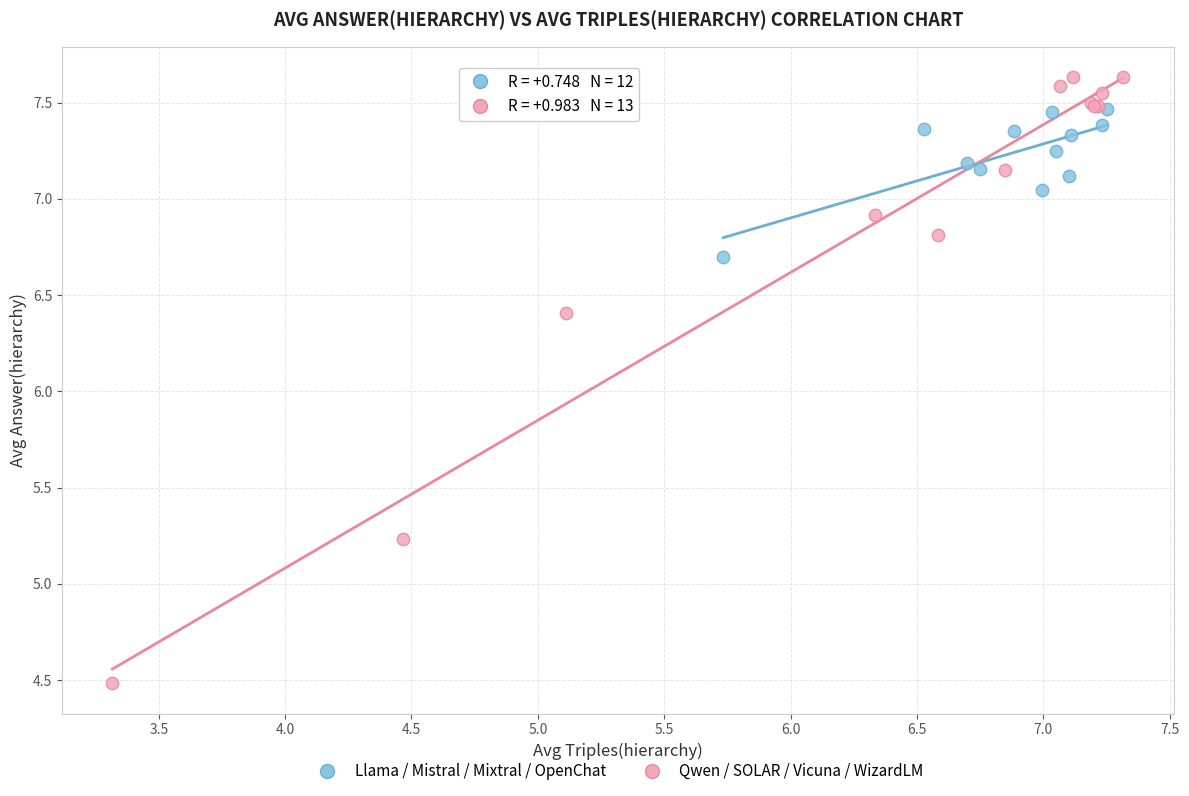

What are all the series names shown in the legend?

Llama / Mistral / Mixtral / OpenChat, Qwen / SOLAR / Vicuna / WizardLM